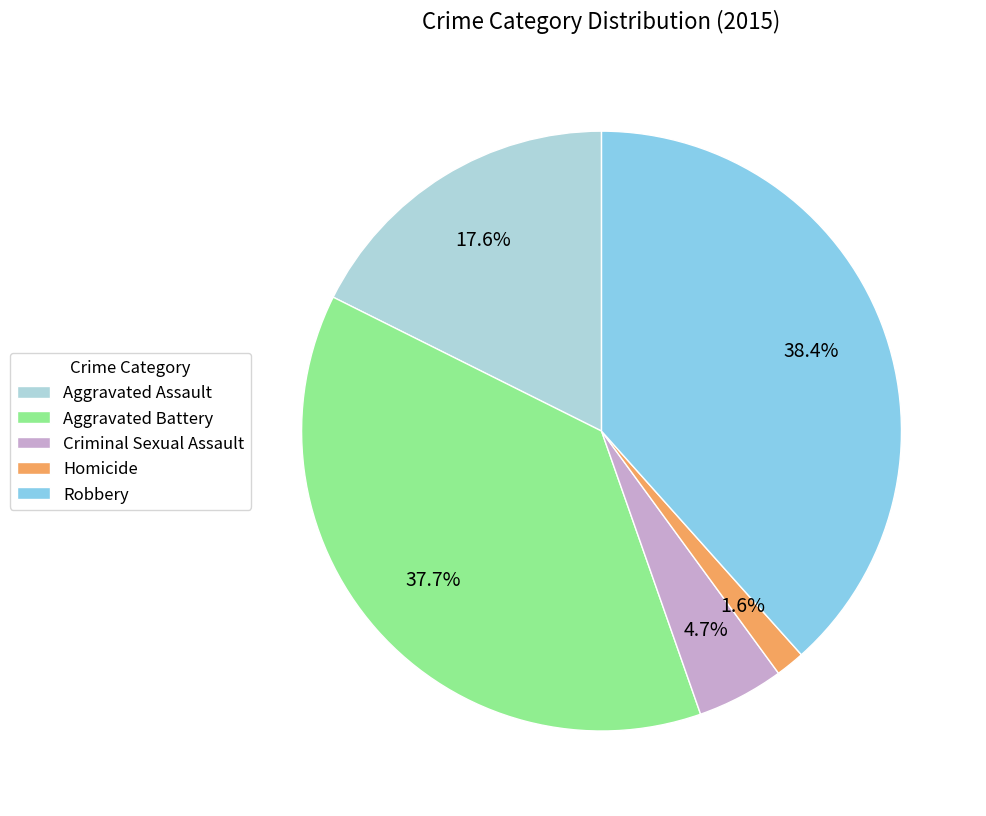

Which has a higher value, Robbery or Aggravated Battery?

Robbery